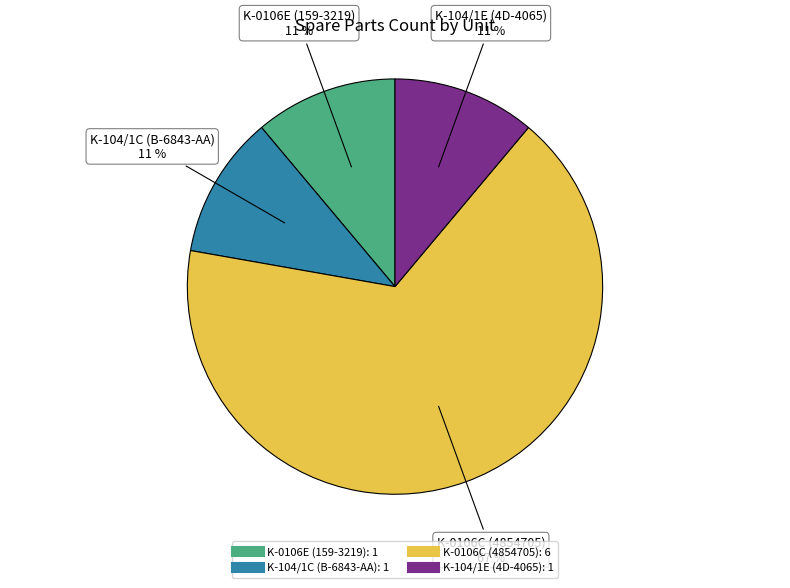

Is K-104/1E (4D-4065) the majority of the pie?

No